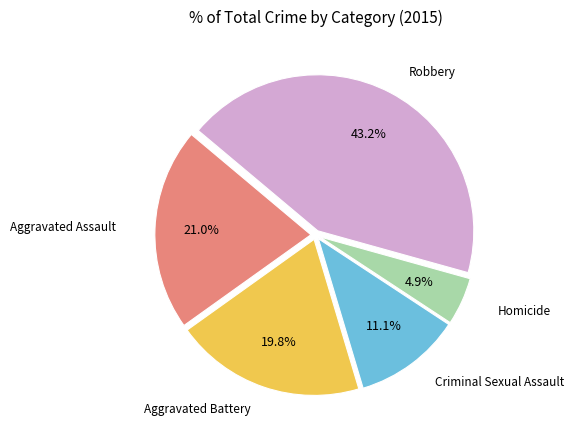

Count the number of slices in the pie.

5